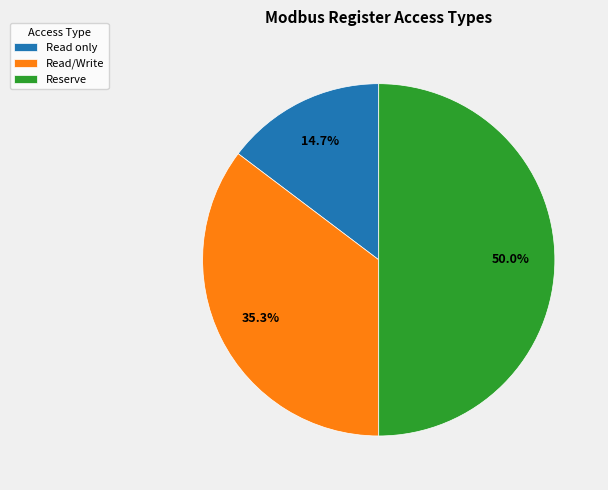

To the nearest percent, what portion does Reserve represent?

50%